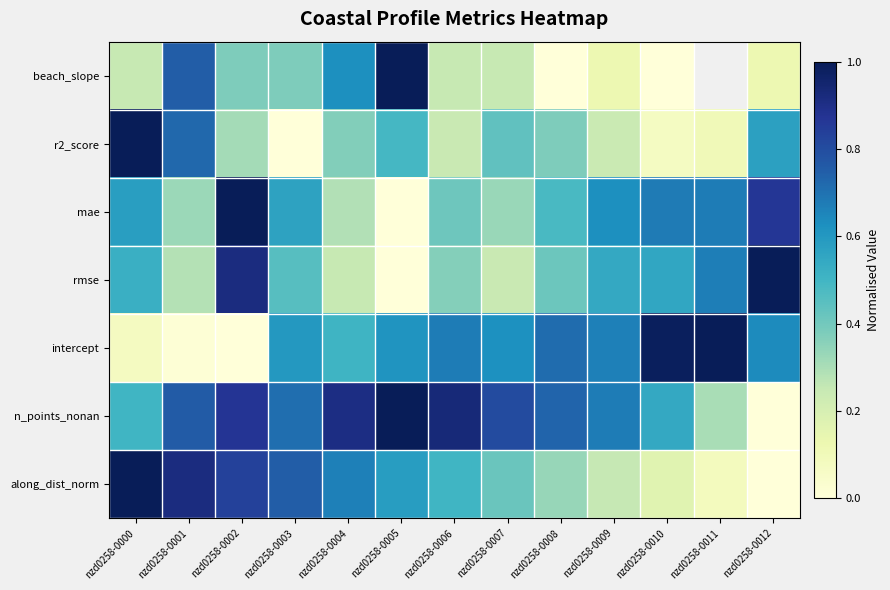

At which category does the chart reach its minimum across all series?

nzd0258-0008